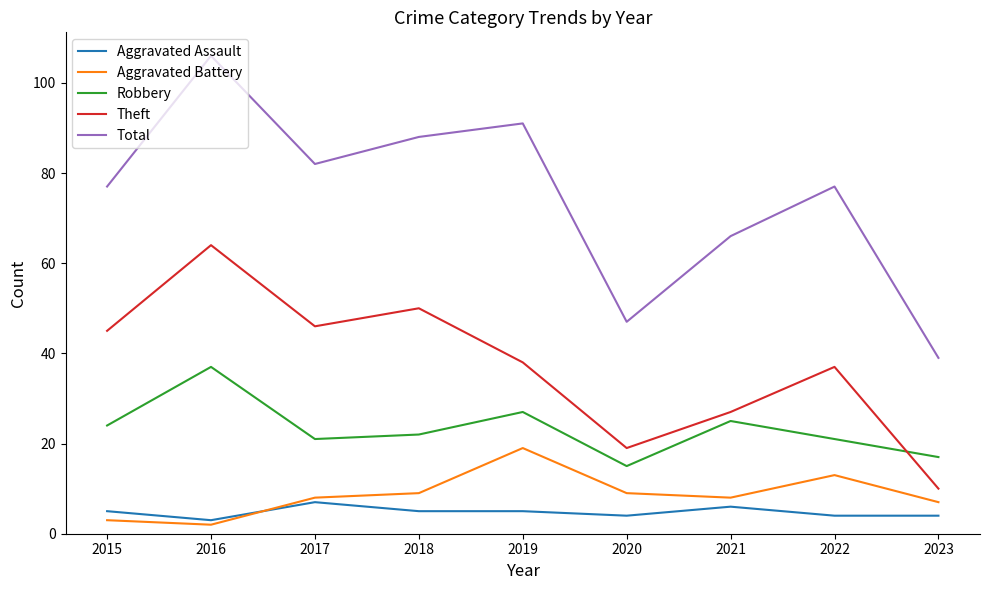

Reading left to right, list all the values displayed in this chart.

Aggravated Assault: 5	3	7	5	5	4	6	4	4
Aggravated Battery: 3	2	8	9	19	9	8	13	7
Robbery: 24	37	21	22	27	15	25	21	17
Theft: 45	64	46	50	38	19	27	37	10
Total: 77	106	82	88	91	47	66	77	39